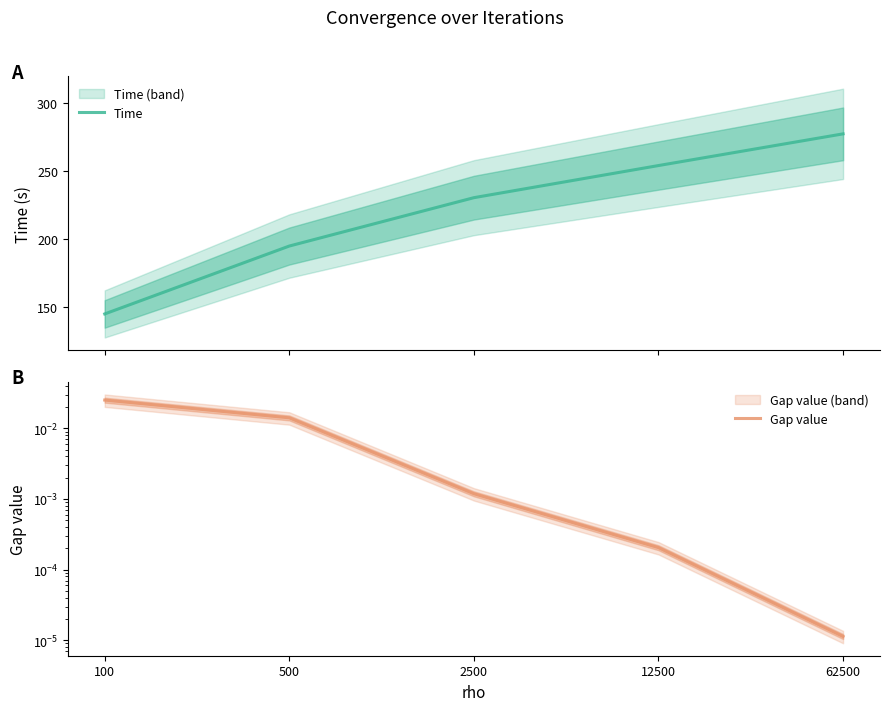

Count the number of data series in this chart.

2